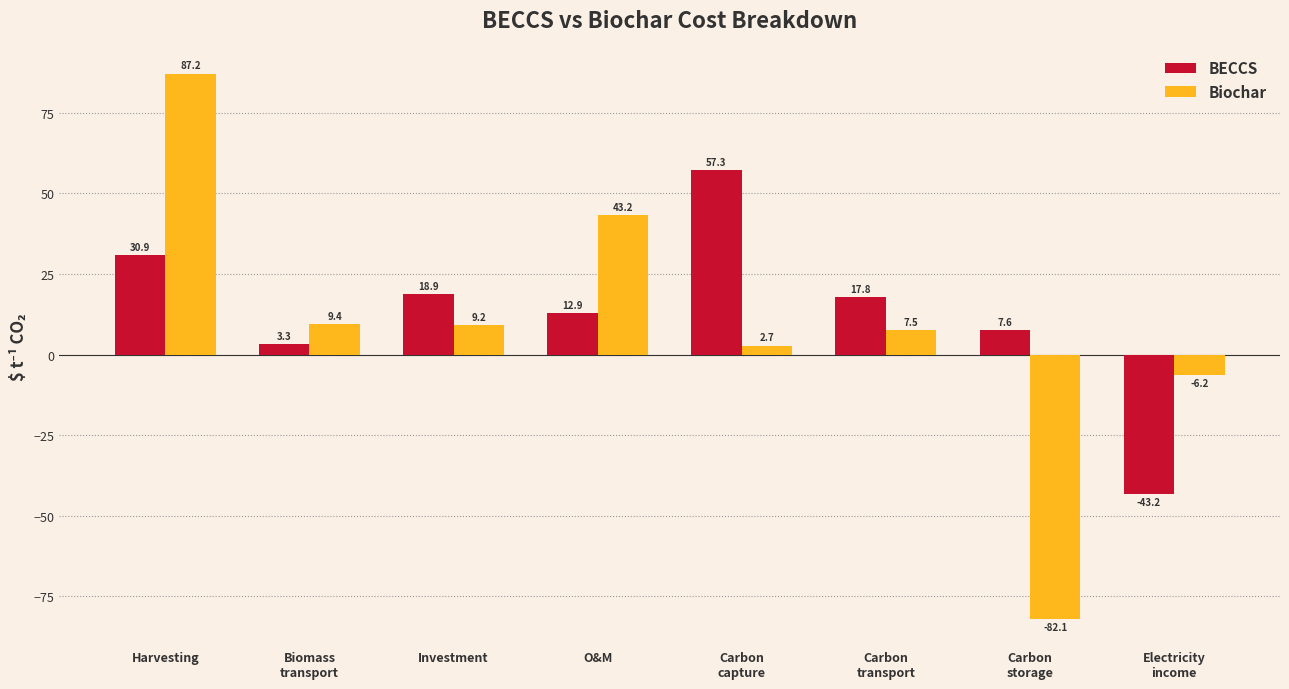

Rank the series at Carbon
storage from highest to lowest value.

BECCS, Biochar